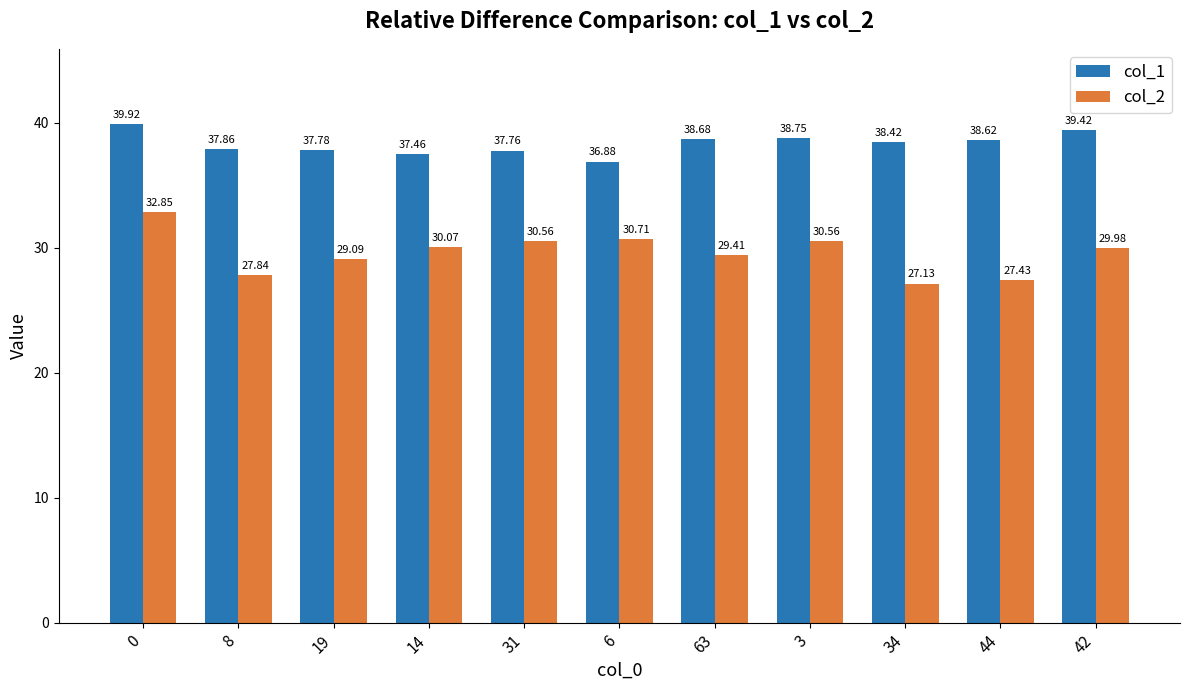

What is the highest value of the col_1 series?

39.9